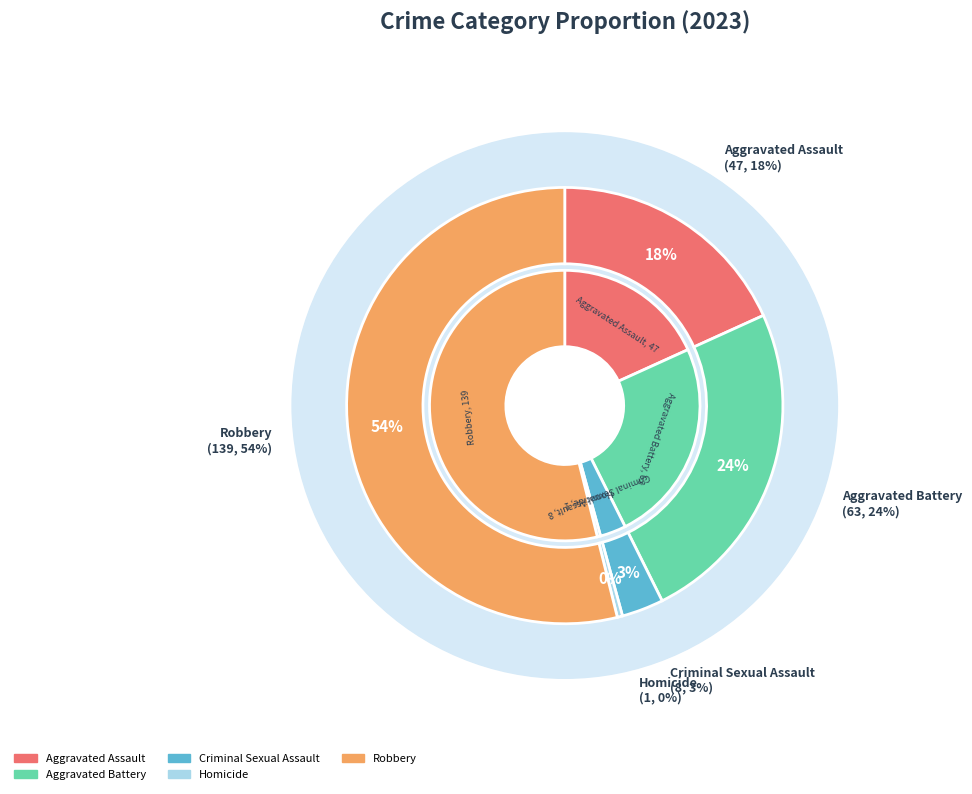

To the nearest percent, what is the difference between the largest and smallest slice percentages?

53%